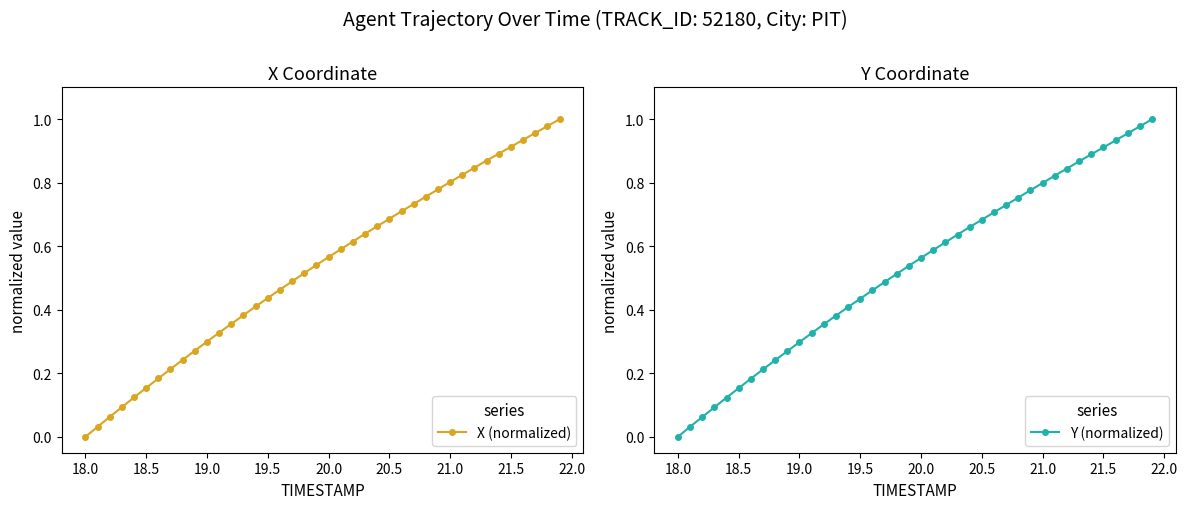

Which series has the widest spread of values?

X (normalized)